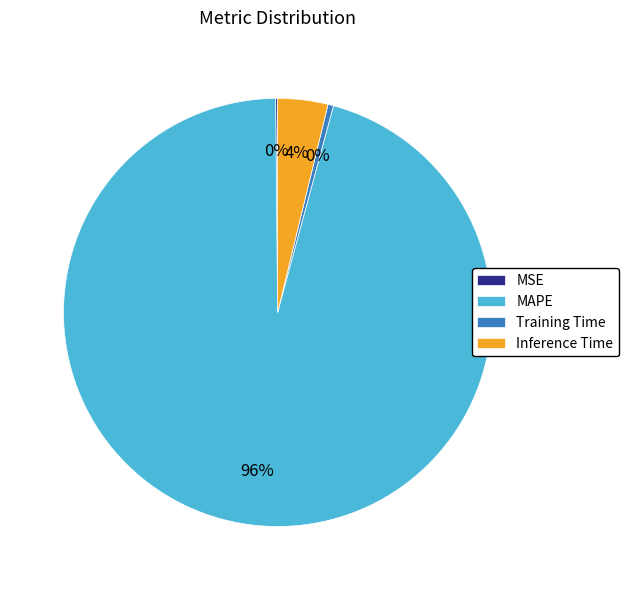

What percentage is the MAPE slice, to the nearest percent?

96%